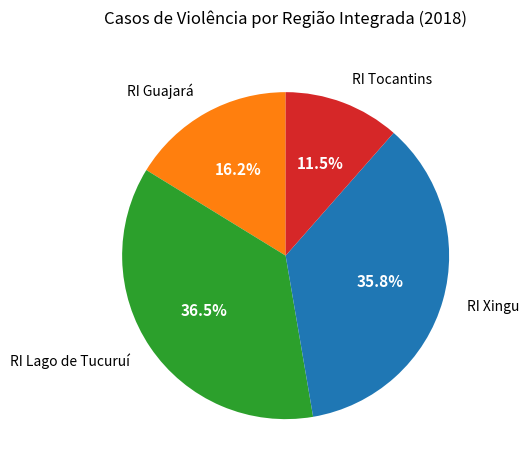

The RI Guajará slice represents 27% of the pie. True or false?

False